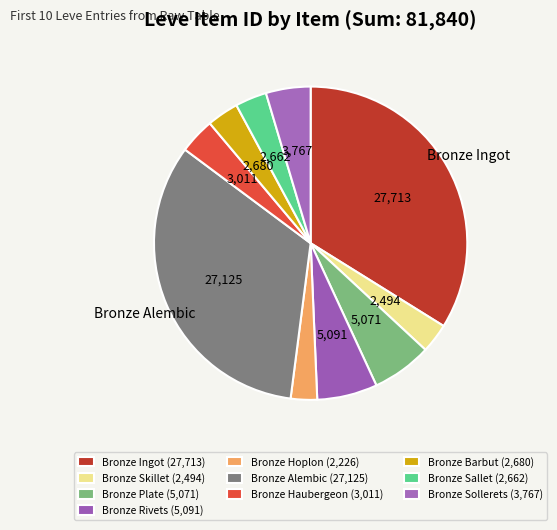

Is there any slice that represents more than half of the pie?

No